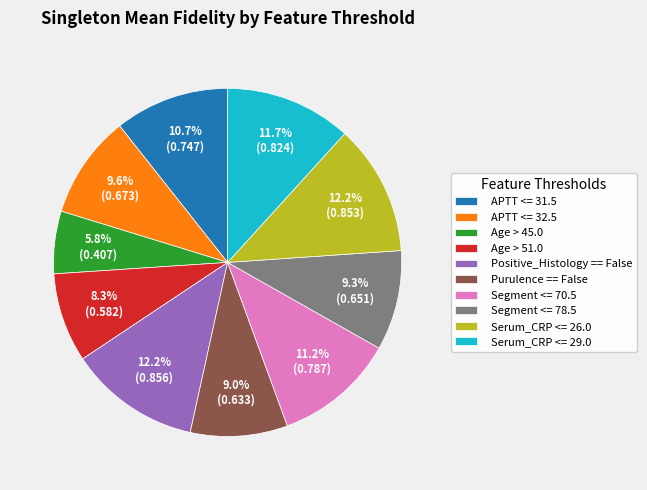

Count the number of slices in the pie.

10